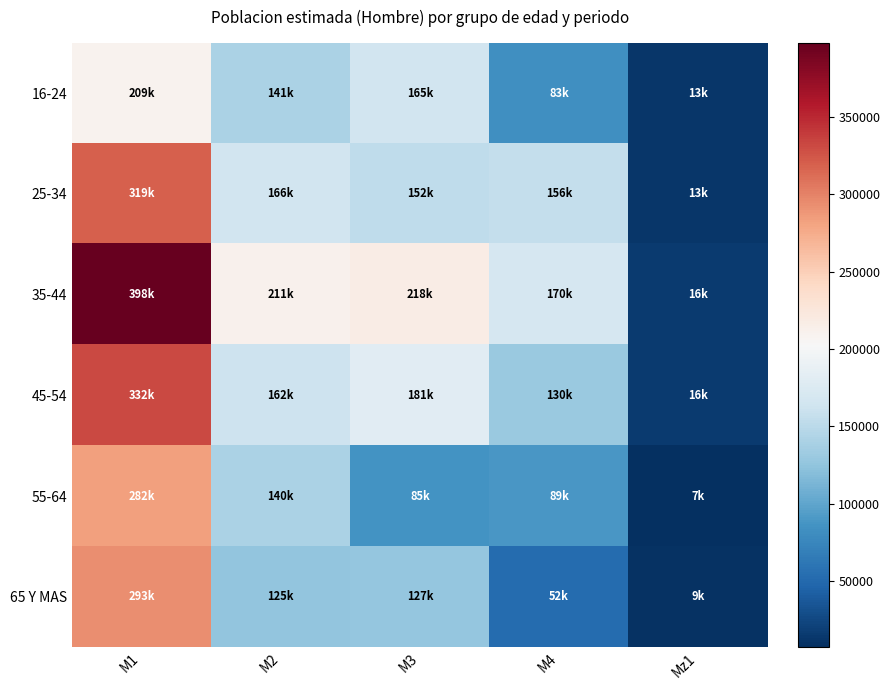

Between M2 and M3, which series saw the biggest shift?

55-64